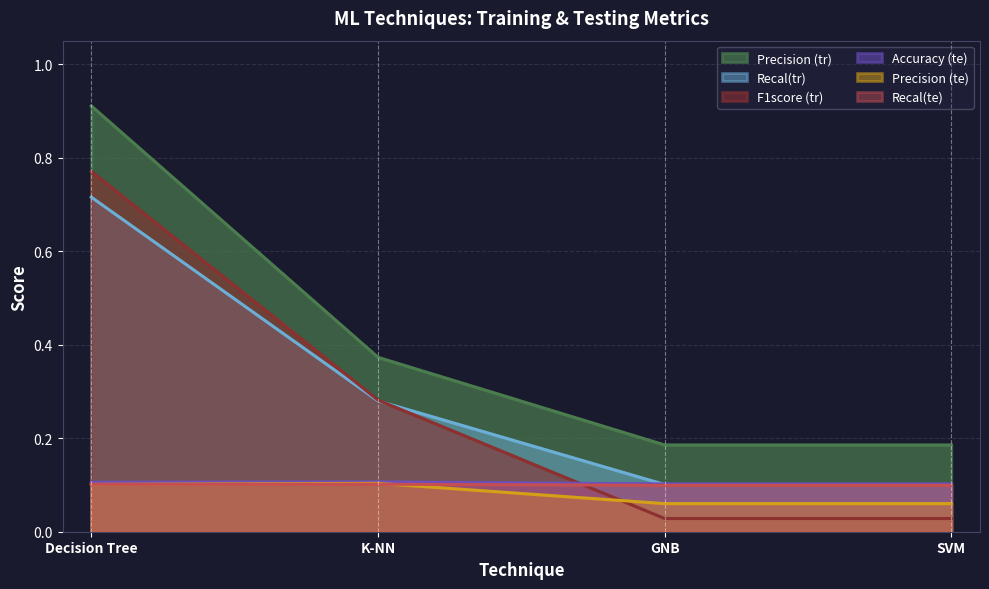

Between Decision Tree and GNB, which is larger?

Decision Tree